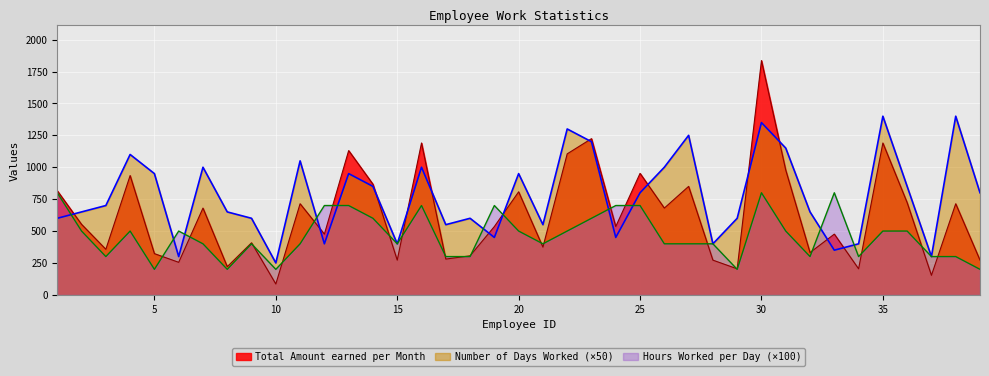

Between which two adjacent categories do Number of Days Worked and Hours Worked per Day first intersect?

1 and 2